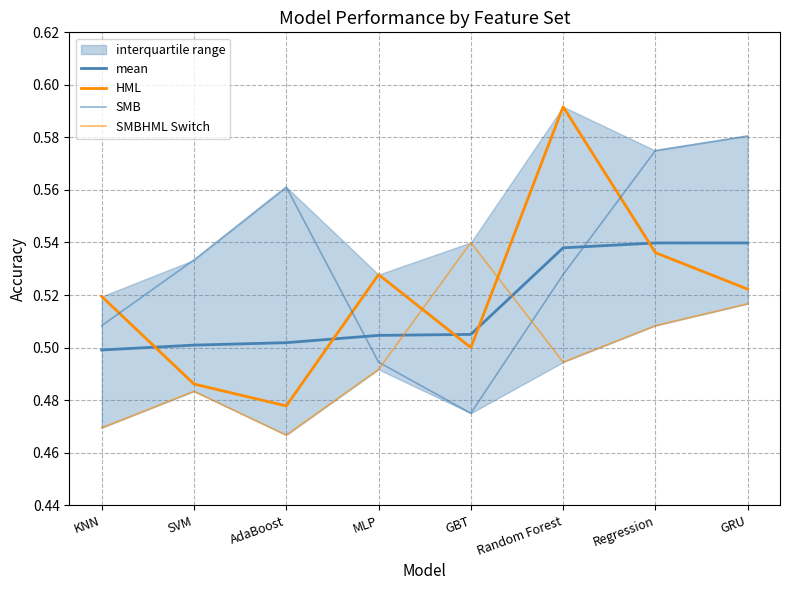

Is the value of SMBHML Switch at GRU greater than the value of mean at KNN?

Yes